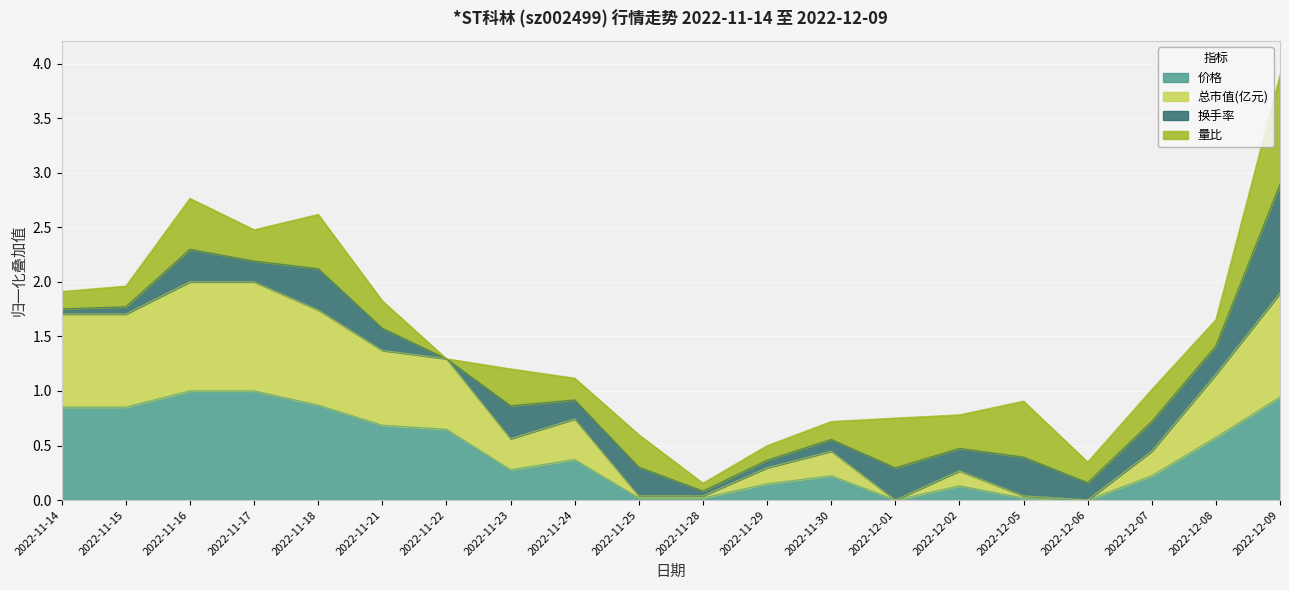

Between 2022-11-15 and 2022-12-02, which series saw the biggest shift?

总市值(亿元)